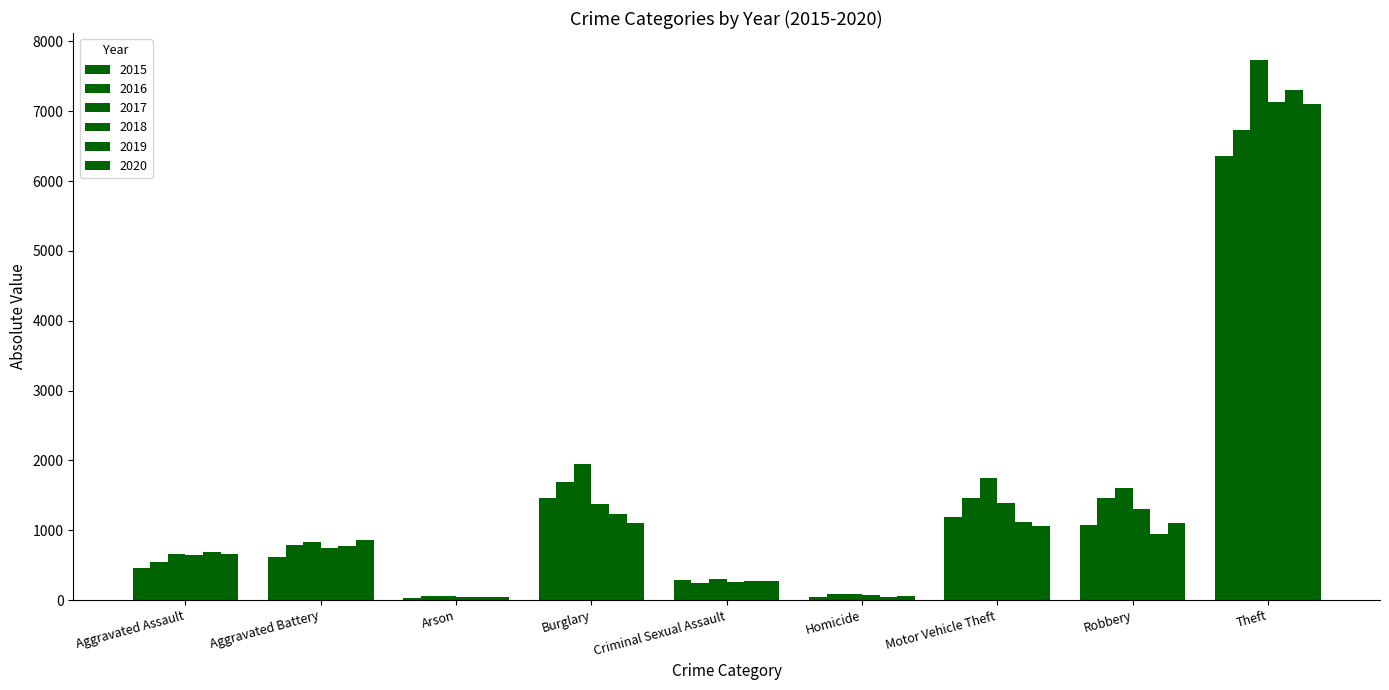

What is the label of the 3rd bar from the right?

Motor Vehicle Theft